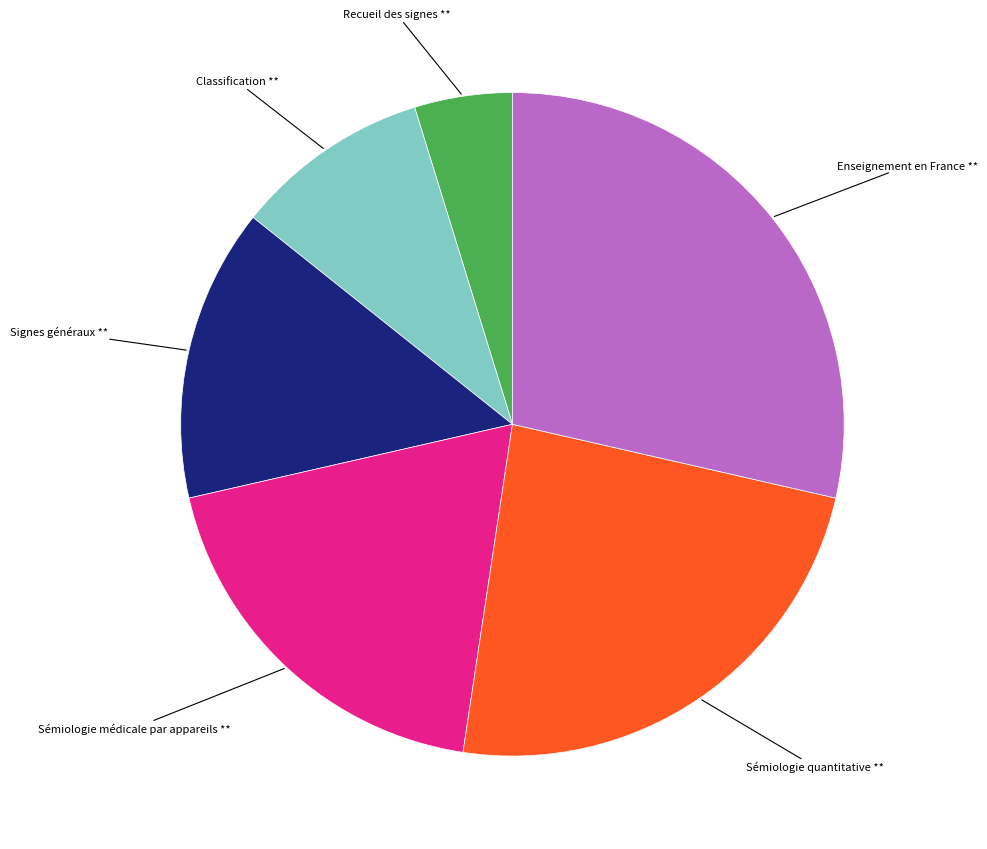

Is there a majority slice in this chart?

No